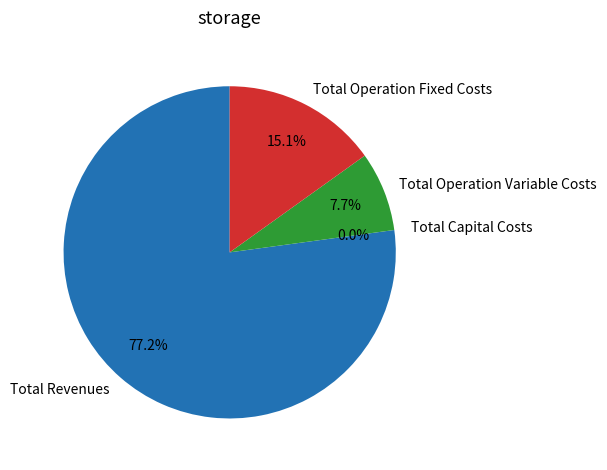

Is there any slice that represents more than half of the pie?

Yes